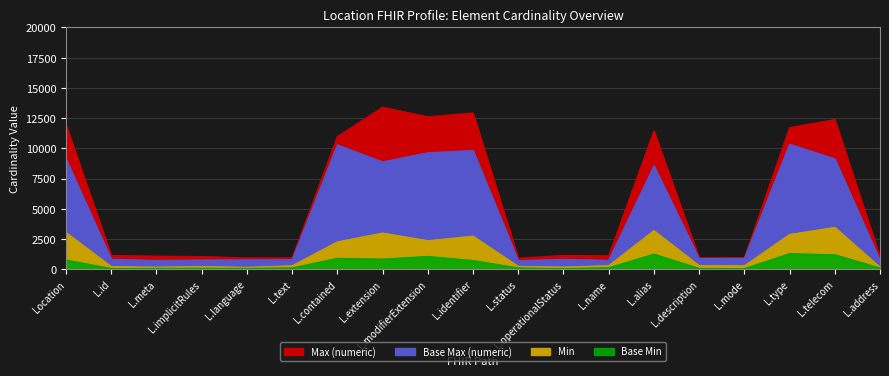

What is the spread (max minus min) of values at L.extension?

4519.3